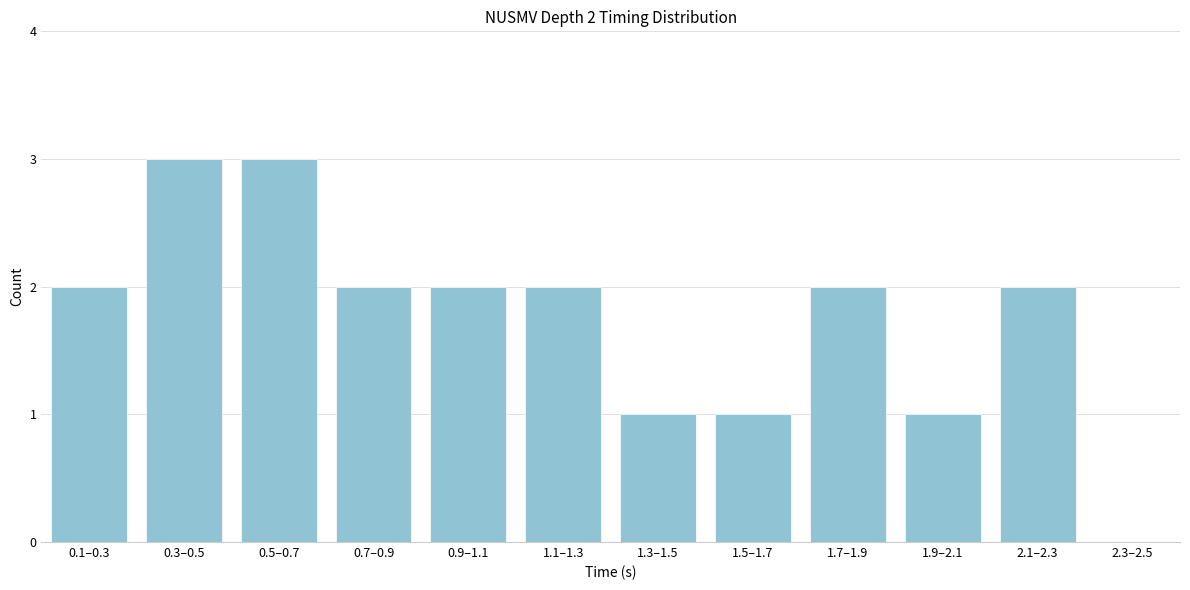

Reading right to left, extract all data points from this chart.

2.3–2.5=0	2.1–2.3=2	1.9–2.1=1	1.7–1.9=2	1.5–1.7=1	1.3–1.5=1	1.1–1.3=2	0.9–1.1=2	0.7–0.9=2	0.5–0.7=3	0.3–0.5=3	0.1–0.3=2